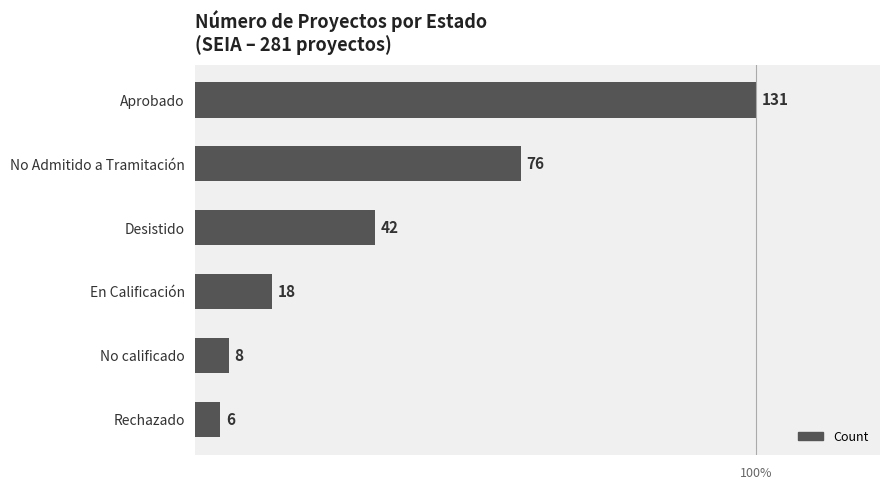

What is the change in value from No Admitido a Tramitación to Desistido?

-34